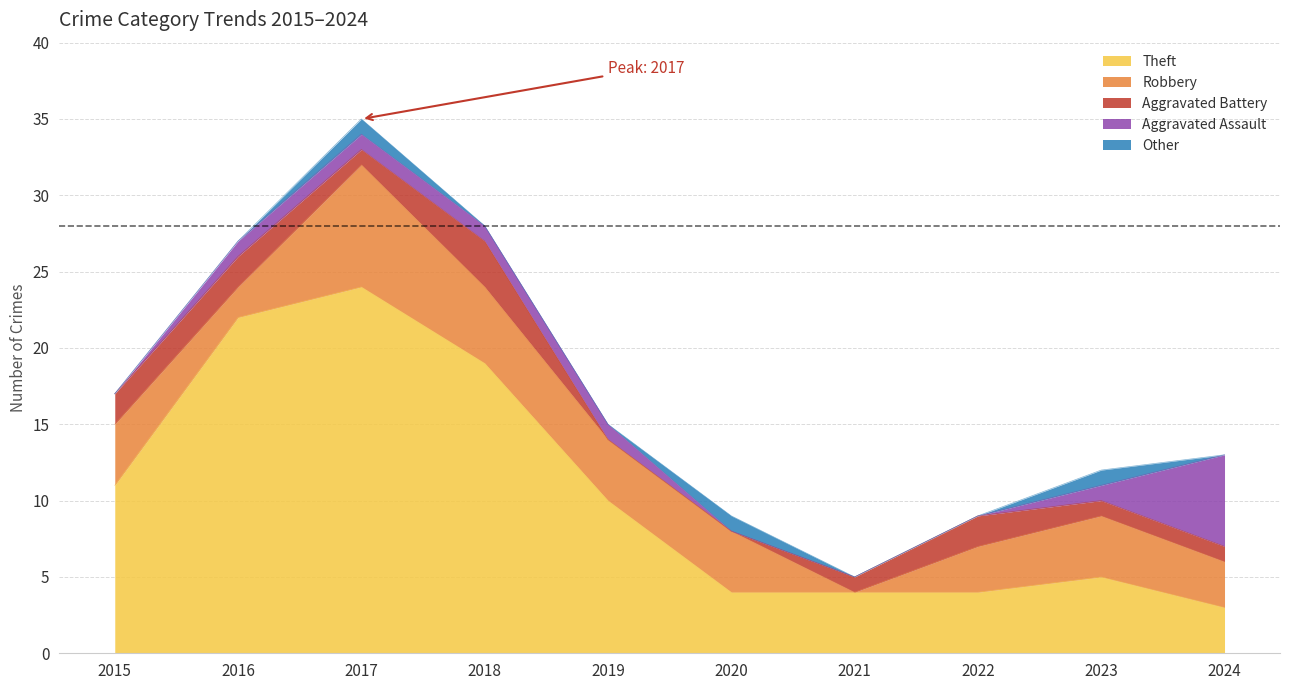

How many data points in Theft are less than 10?

5